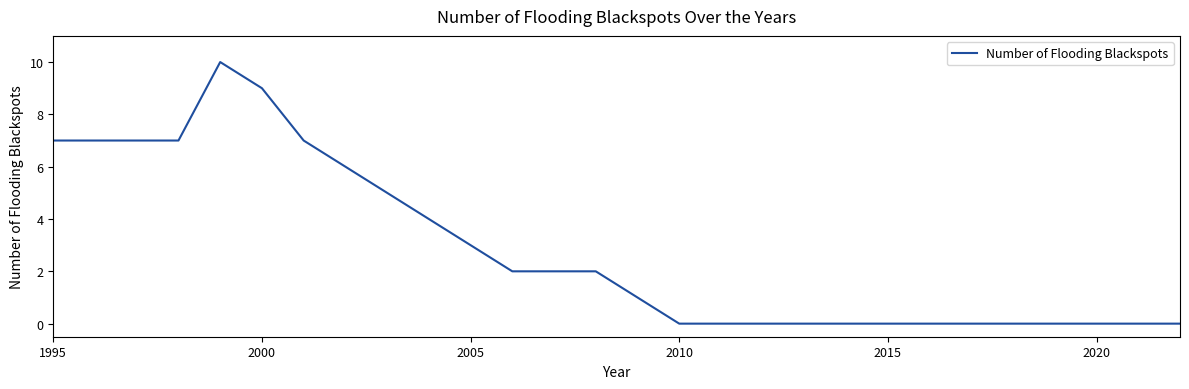

Reading right to left, transcribe all the data shown in this chart.

0	0	0	0	0	0	0	0	0	0	0	0	0	1	2	2	2	3	4	5	6	7	9	10	7	7	7	7